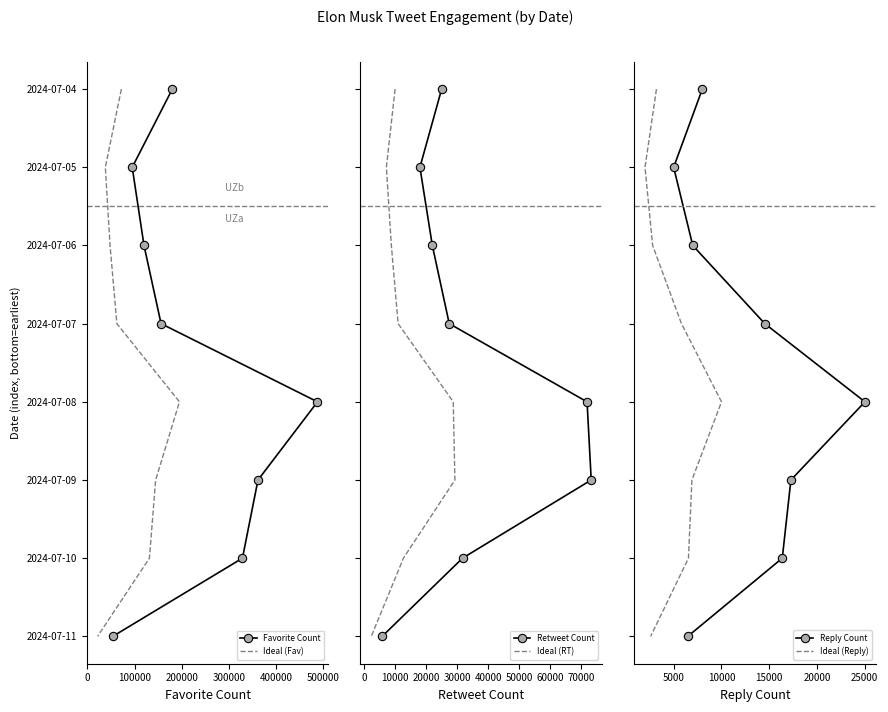

How many series are shown in this chart?

6